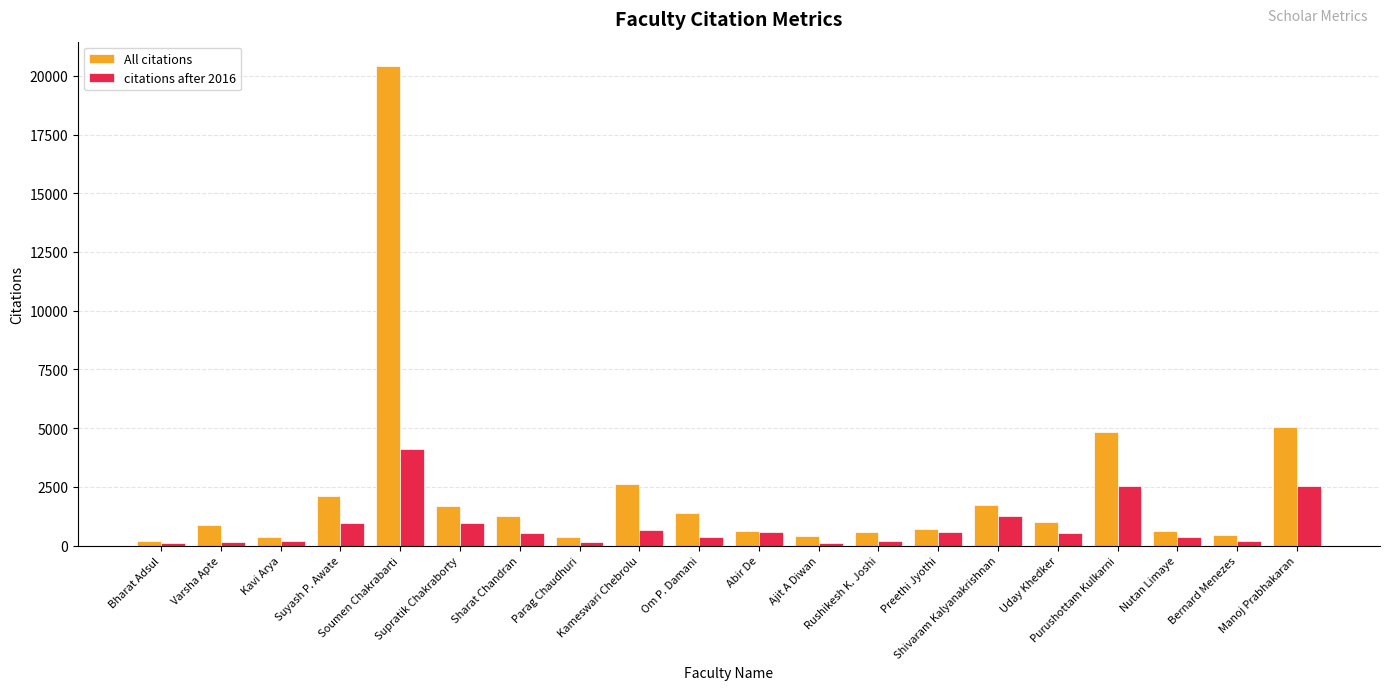

Count the number of data series in this chart.

2